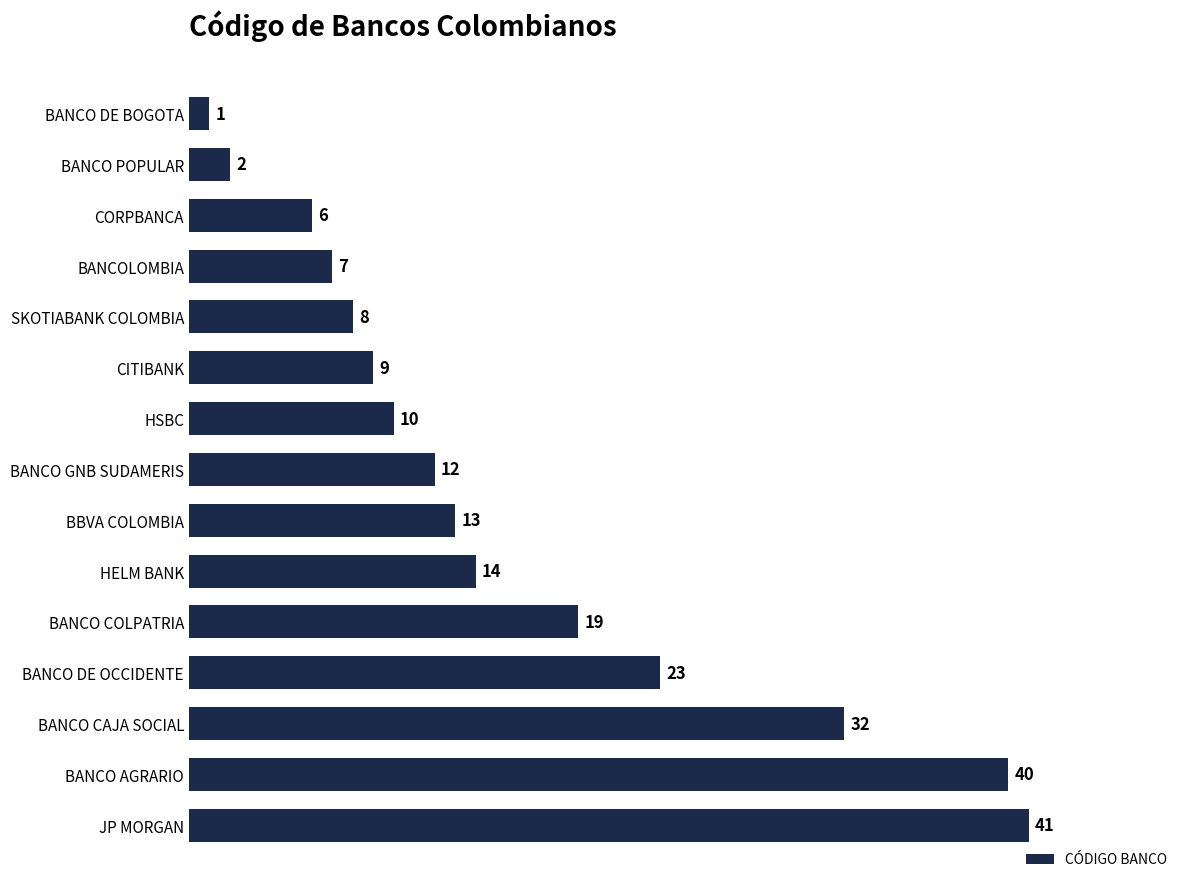

Reading top to bottom, list all the values displayed in this chart.

1	2	6	7	8	9	10	12	13	14	19	23	32	40	41